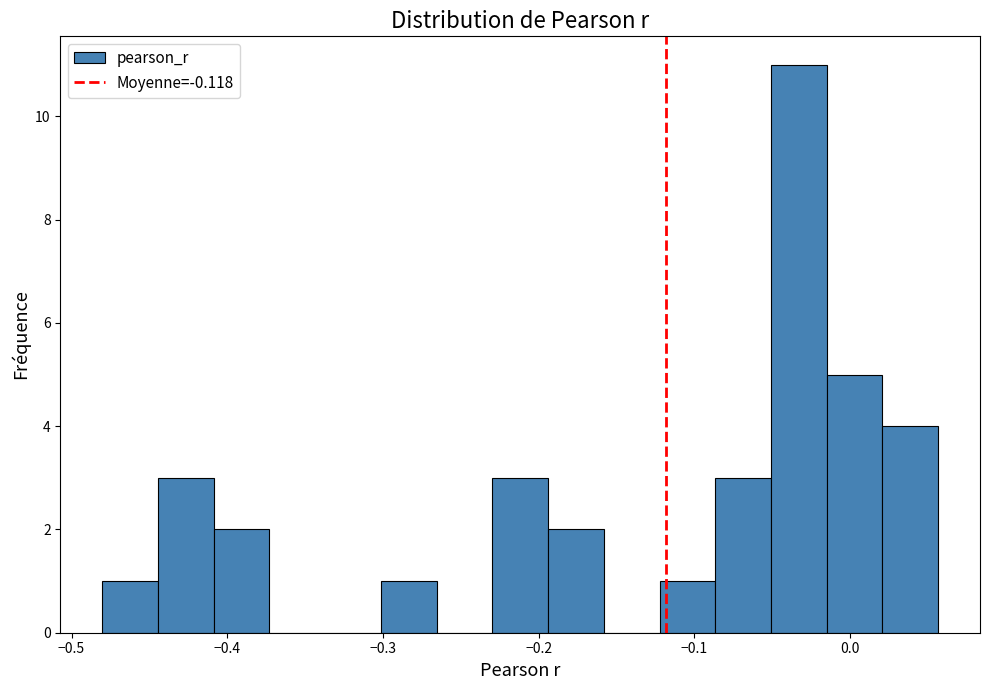

Around what value on the x-axis is the tallest bar? Give the approximate position of its centre, as read against the axis.

-0.03